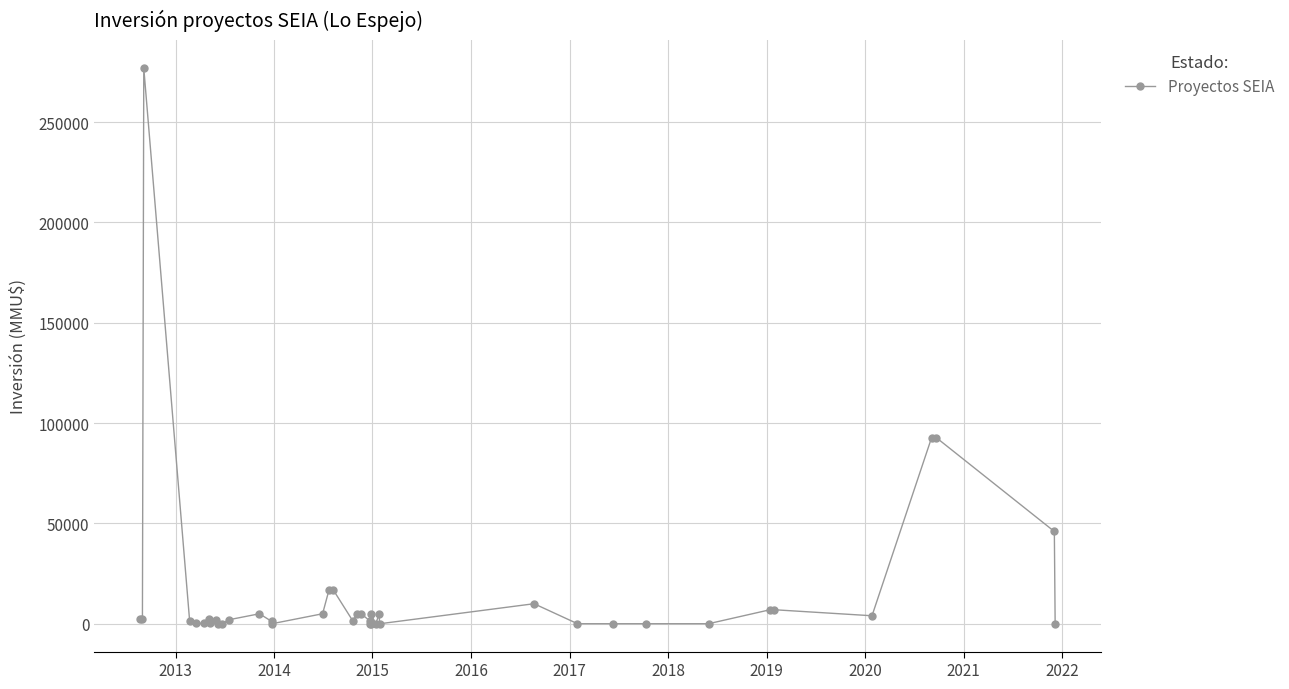

What is the value of the 34th point from the left?

7000